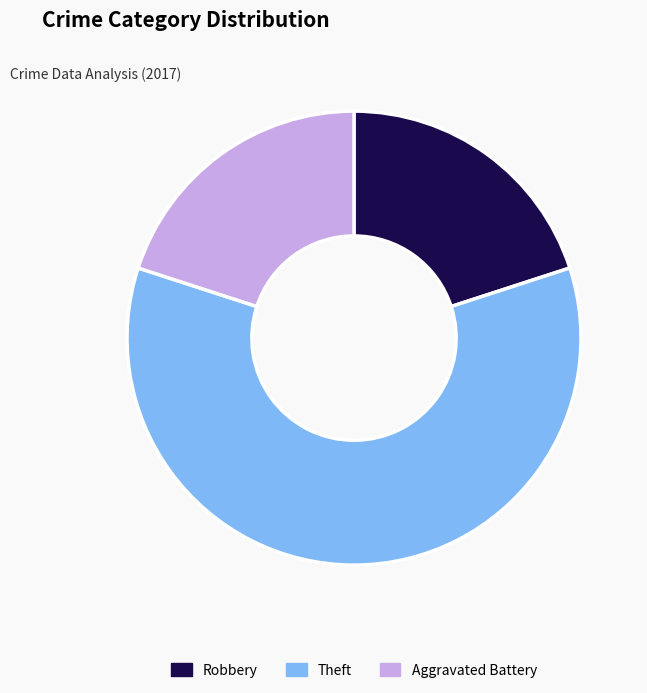

Is it true that Theft is 55% of the pie?

False